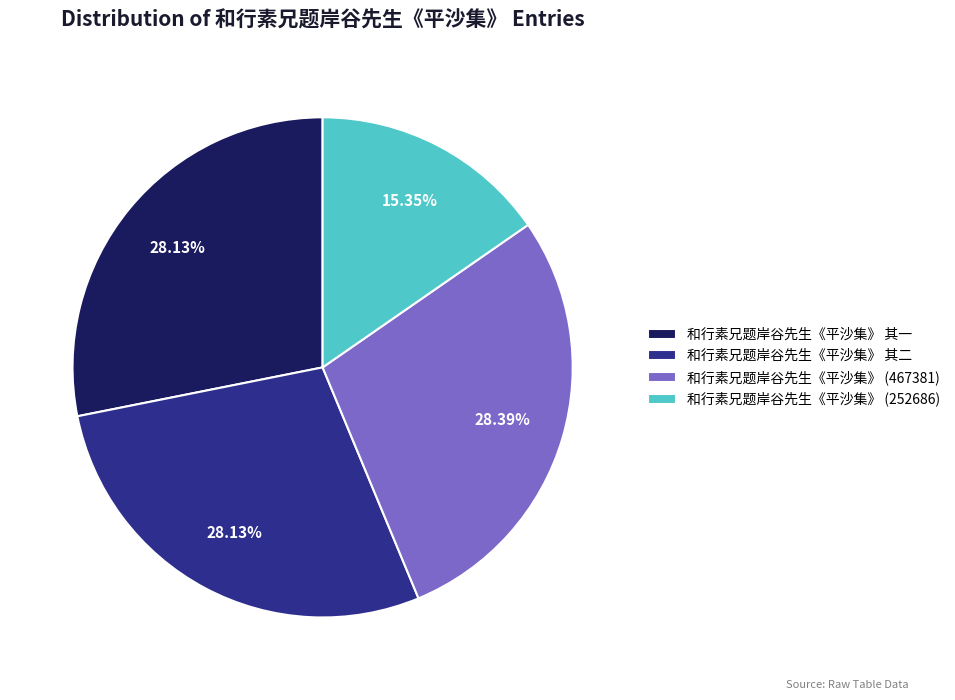

Which slice is the smallest?

和行素兄题岸谷先生《平沙集》 (252686)